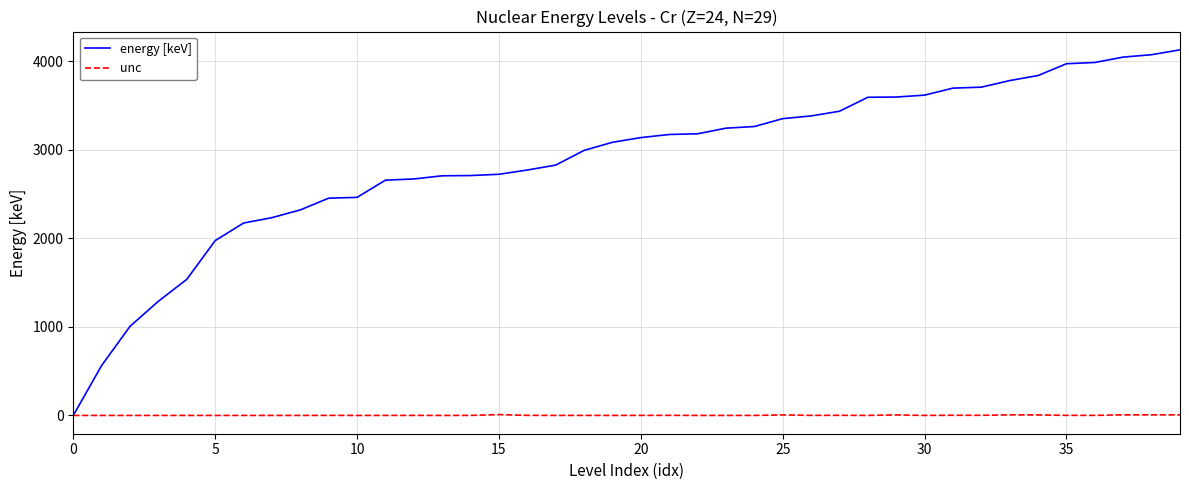

How many lines are shown in the chart?

2